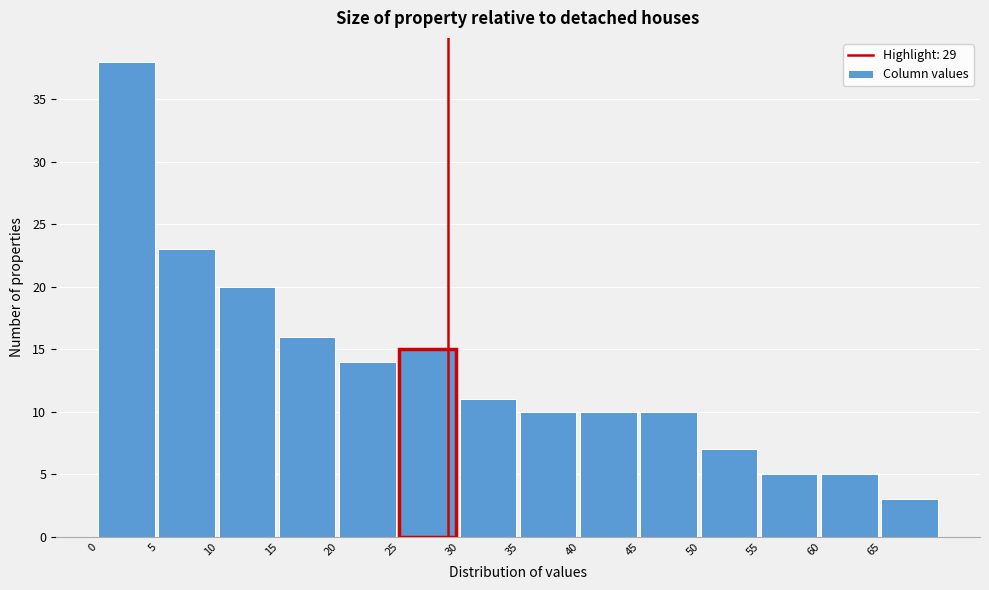

What is the height of the bar covering 60 to 65 on the x-axis? The values are not printed on the chart, so give them approximately, as read against the axis.

5